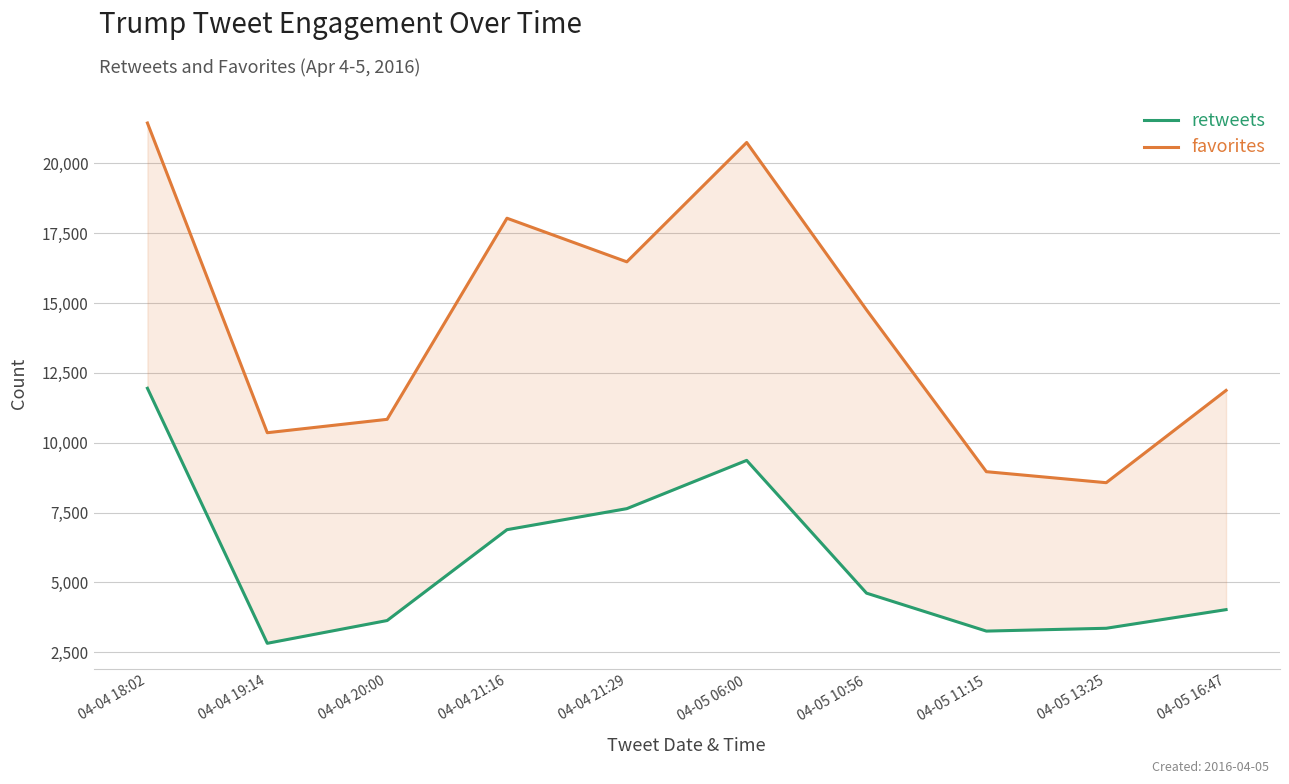

What is the minimum value for favorites?

8567